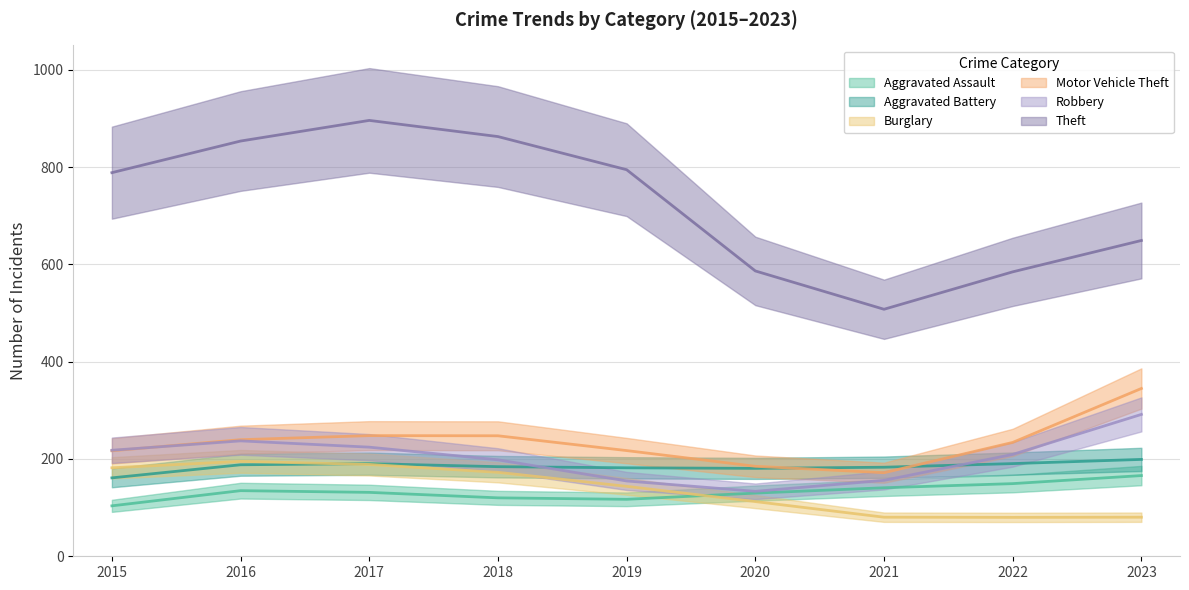

Which series has the largest total across all categories?

Theft